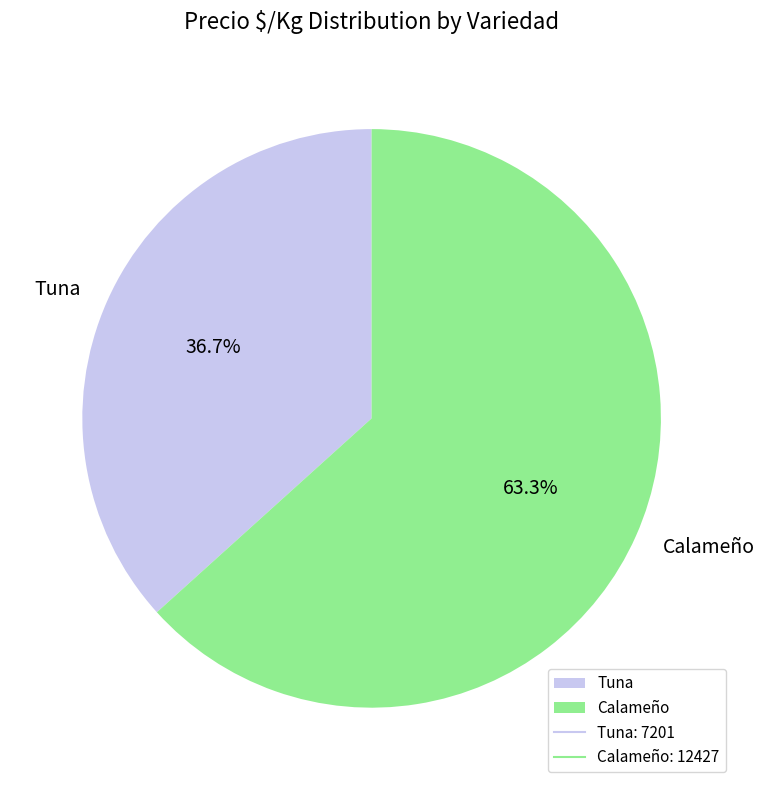

Do Calameño and Tuna together represent more than half of the pie?

Yes